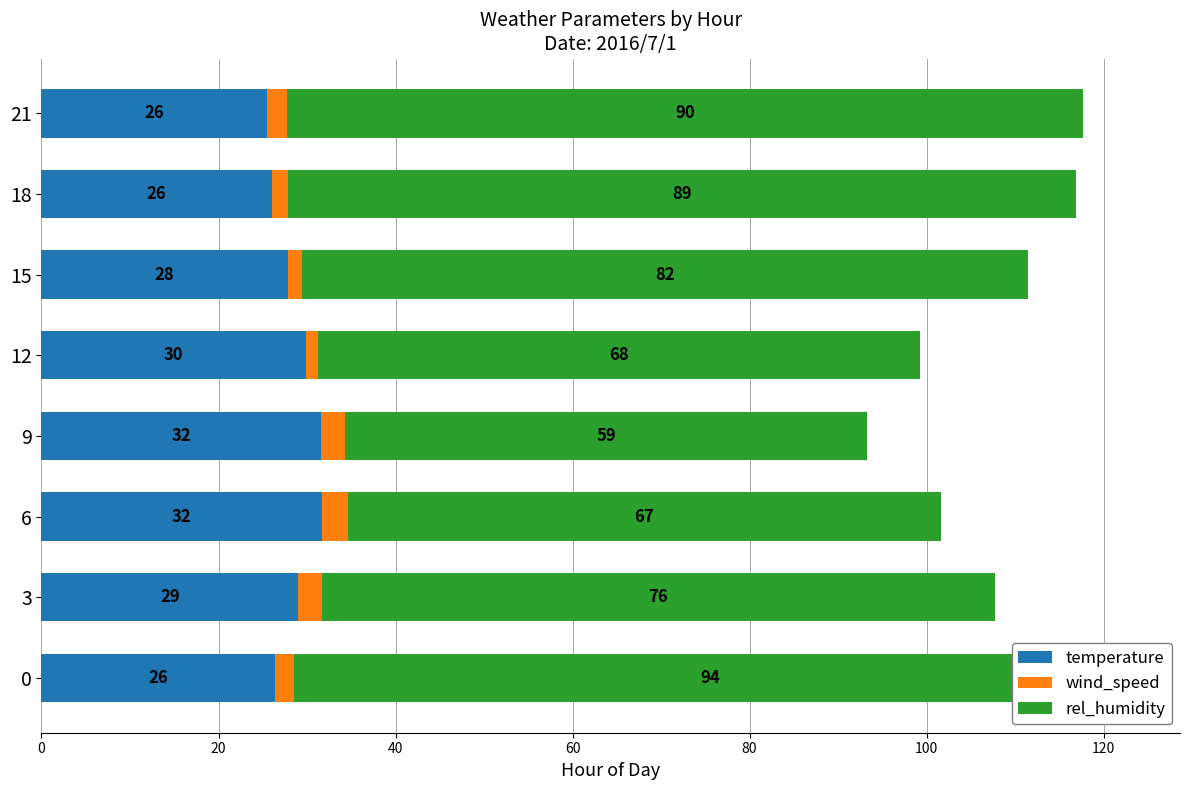

Which has a higher value, 15 or 21?

15